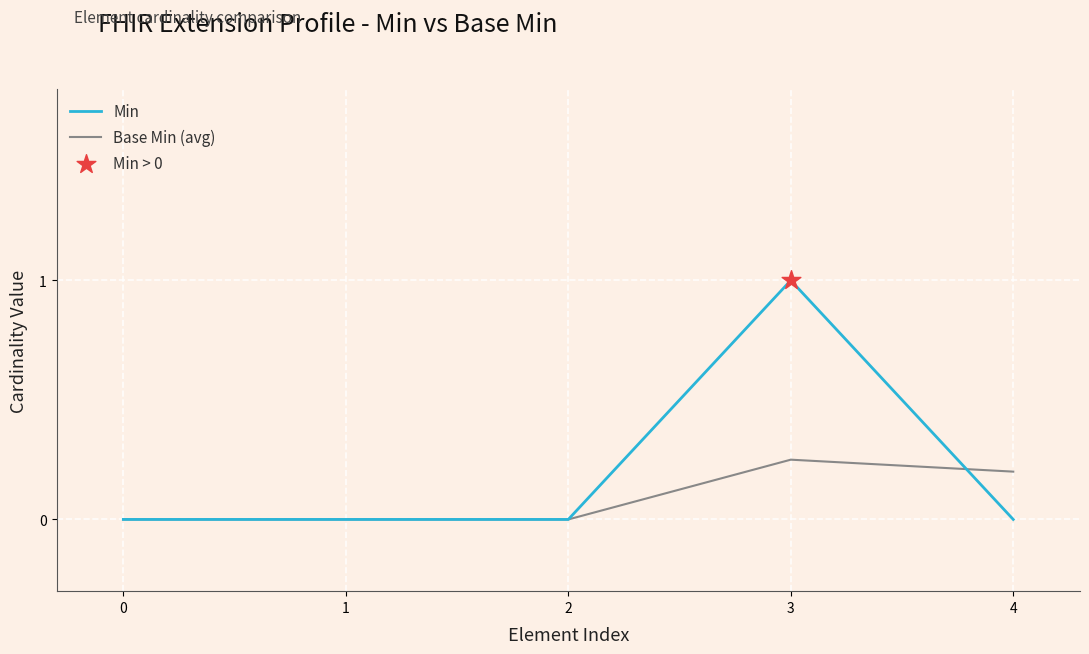

Between 0 and 4, which series saw the biggest shift?

Base Min (avg)